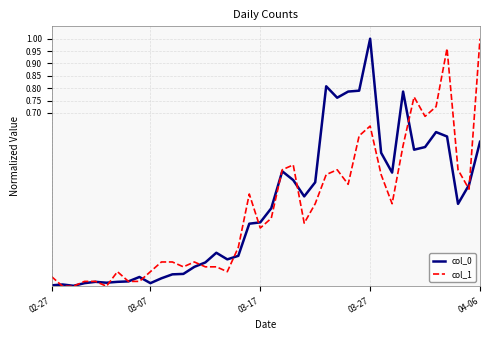

Reading left to right, extract all data points from this chart.

col_0: 0.0	0.0	0.0	0.0	0.0	0.0	0.0	0.0	0.0	0.0	0.0	0.0	0.0	0.1	0.1	0.1	0.1	0.1	0.3	0.3	0.3	0.5	0.4	0.4	0.4	0.8	0.8	0.8	0.8	1.0	0.5	0.5	0.8	0.6	0.6	0.6	0.6	0.3	0.4	0.6
col_1: 0.0	0.0	0.0	0.0	0.0	0.0	0.1	0.0	0.0	0.1	0.1	0.1	0.1	0.1	0.1	0.1	0.1	0.2	0.4	0.2	0.3	0.5	0.5	0.3	0.3	0.5	0.5	0.4	0.6	0.6	0.5	0.3	0.6	0.8	0.7	0.7	1.0	0.5	0.4	1.0